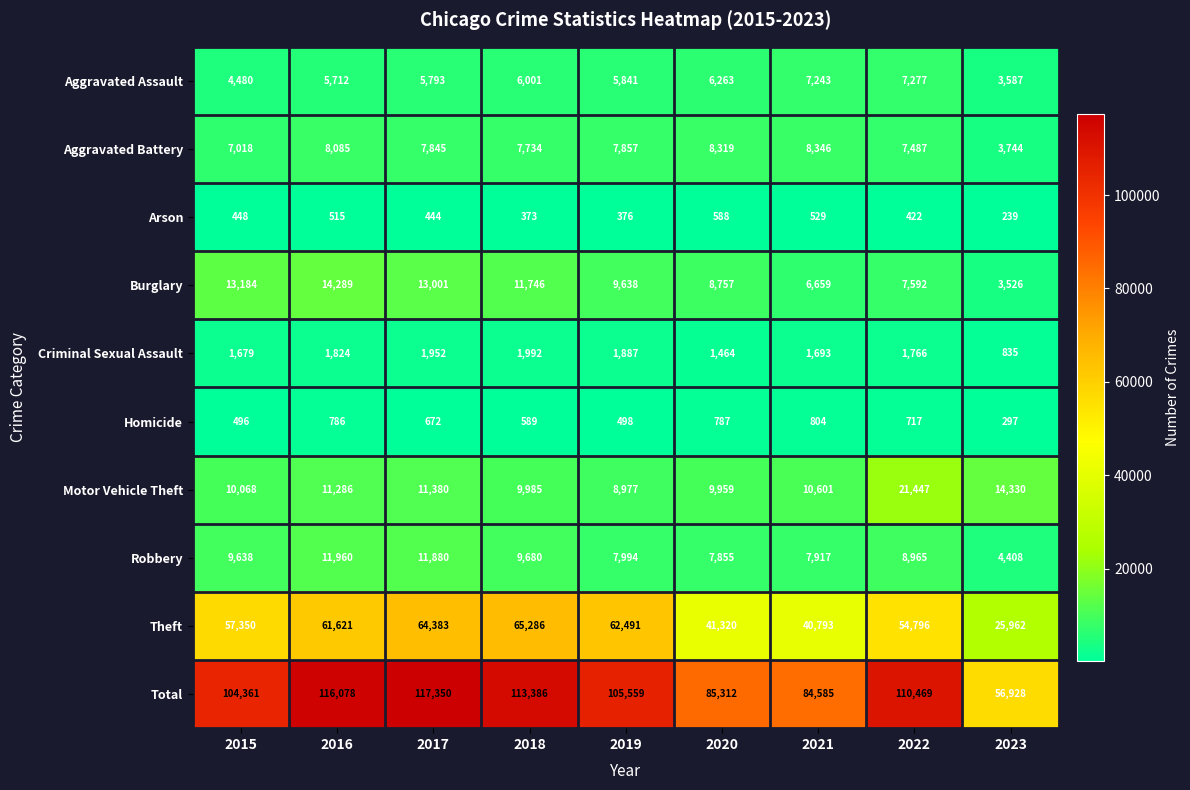

How many categories are shown in the chart?

9